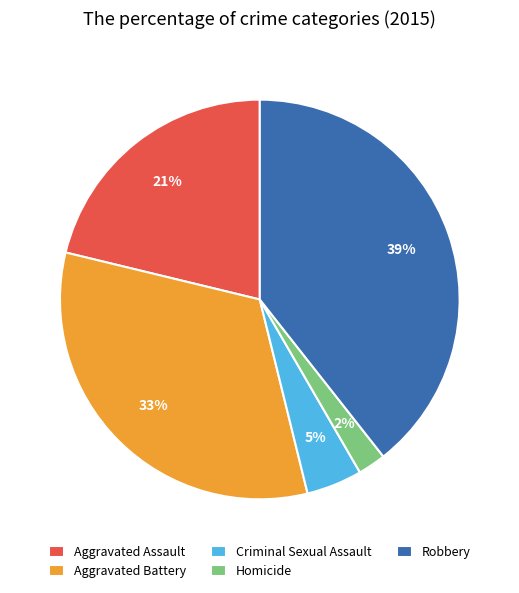

To the nearest percent, what portion does Criminal Sexual Assault represent?

5%